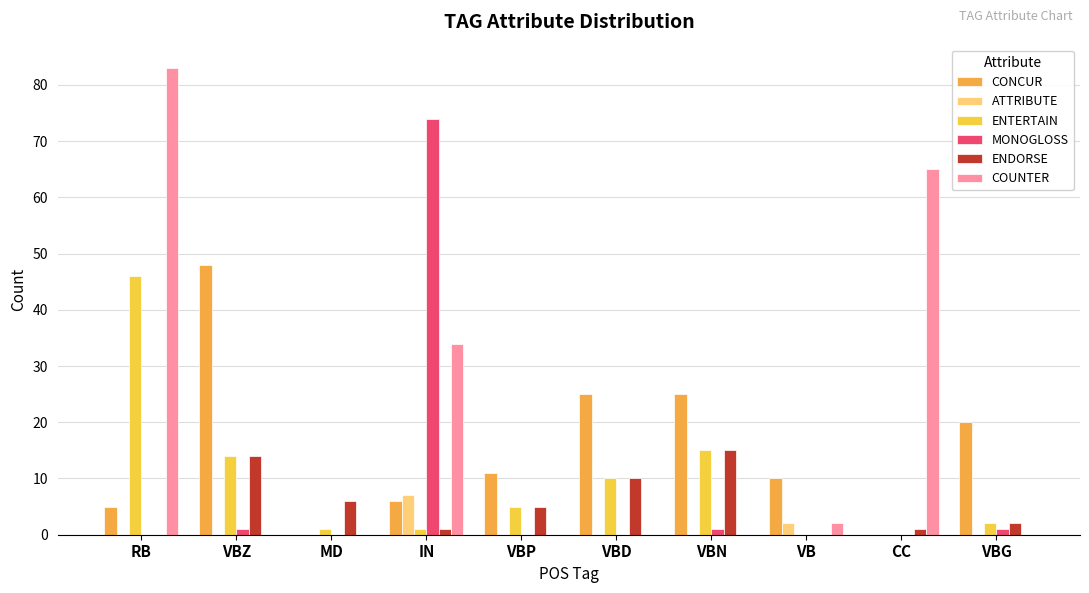

The MONOGLOSS series shows 28 at VBD. True or false?

False